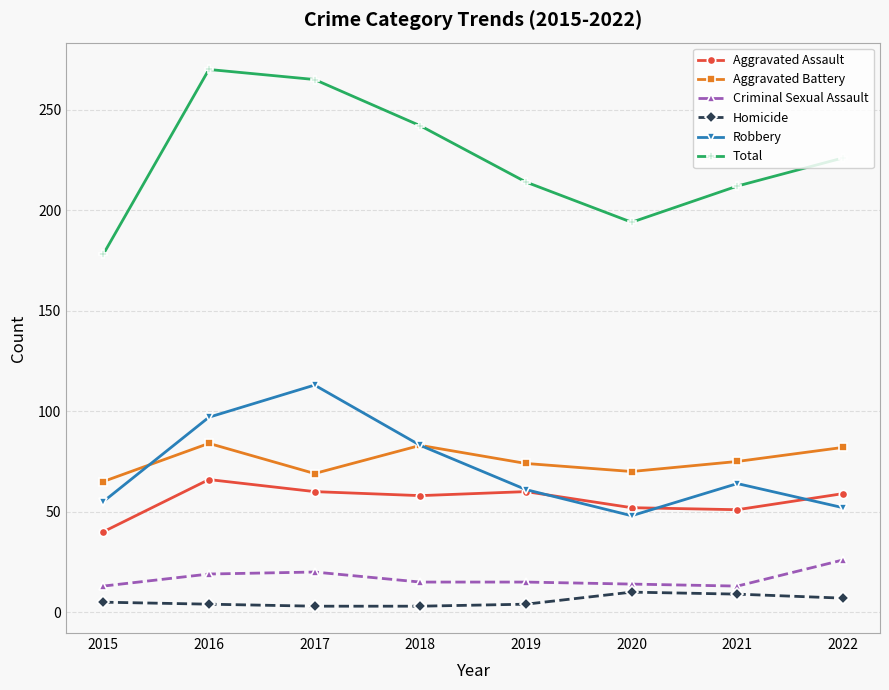

In Total, how many points are lower than both neighbors (excluding endpoints)?

1